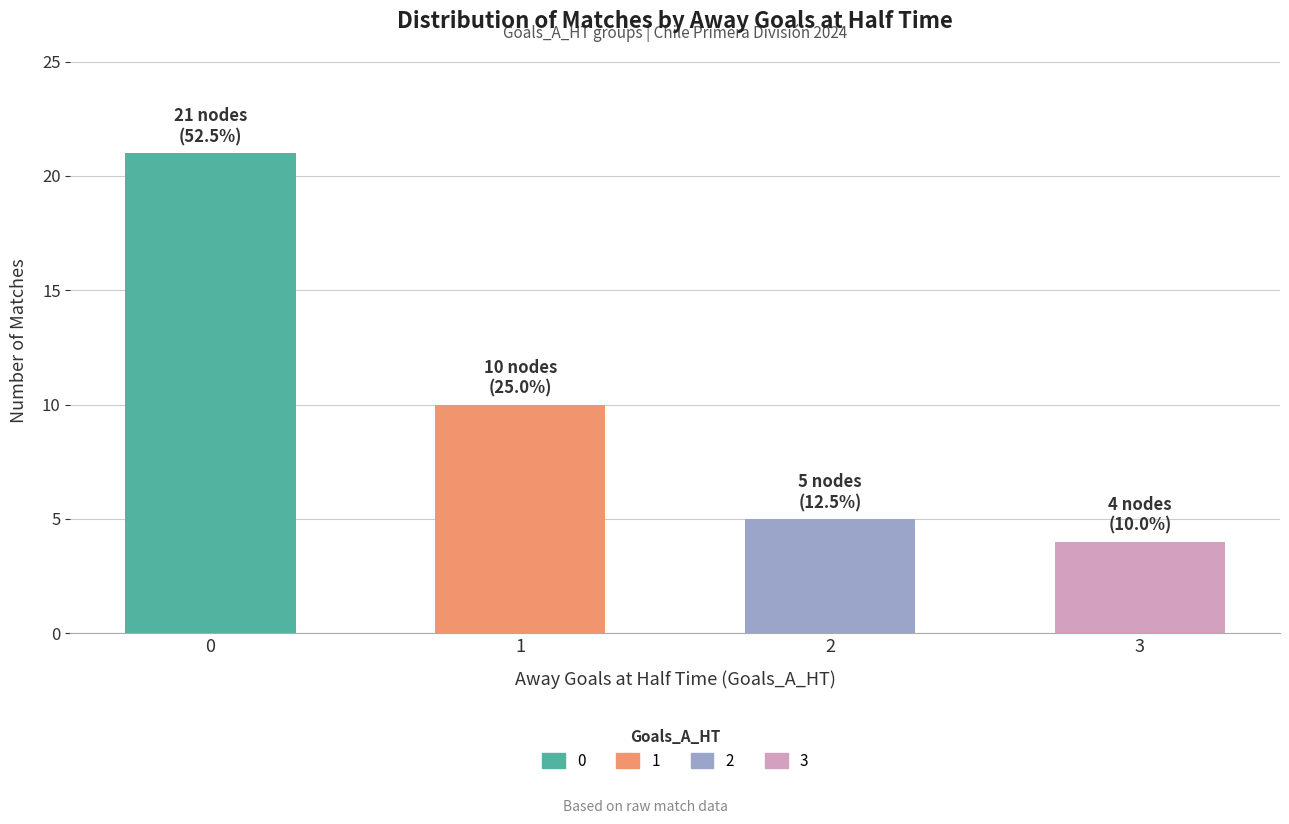

What is the sum of the values at 3 and 1?

14